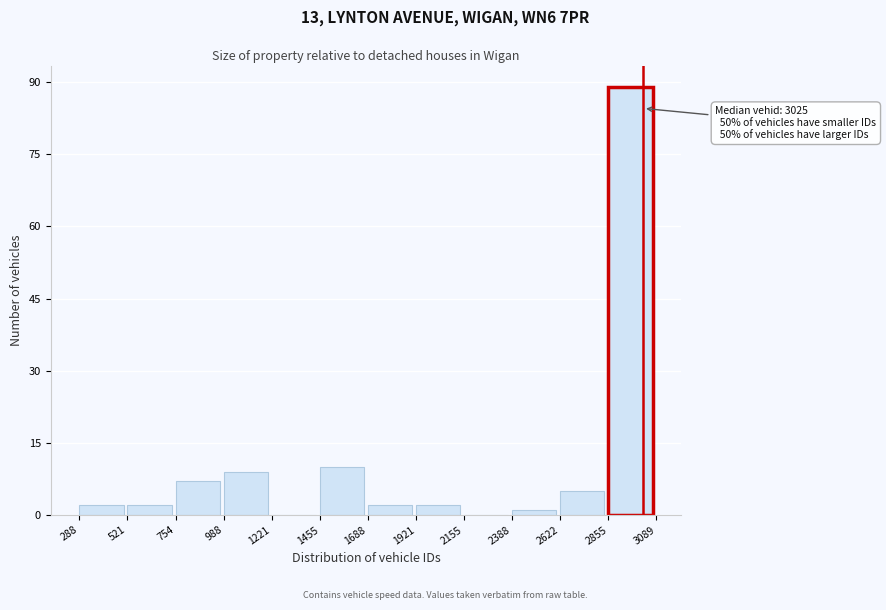

Which range on the x-axis has the tallest bar?

2855 to 3089